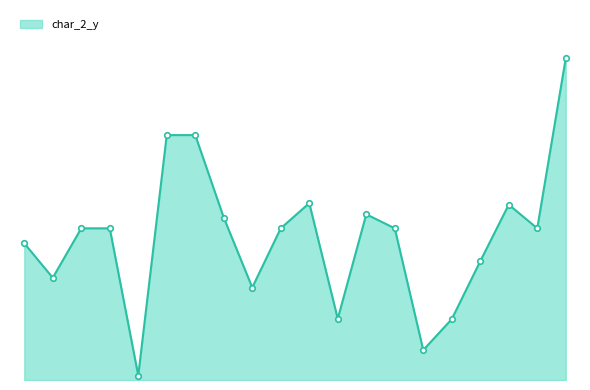

Is this an area chart (filled region under the line)?

Yes